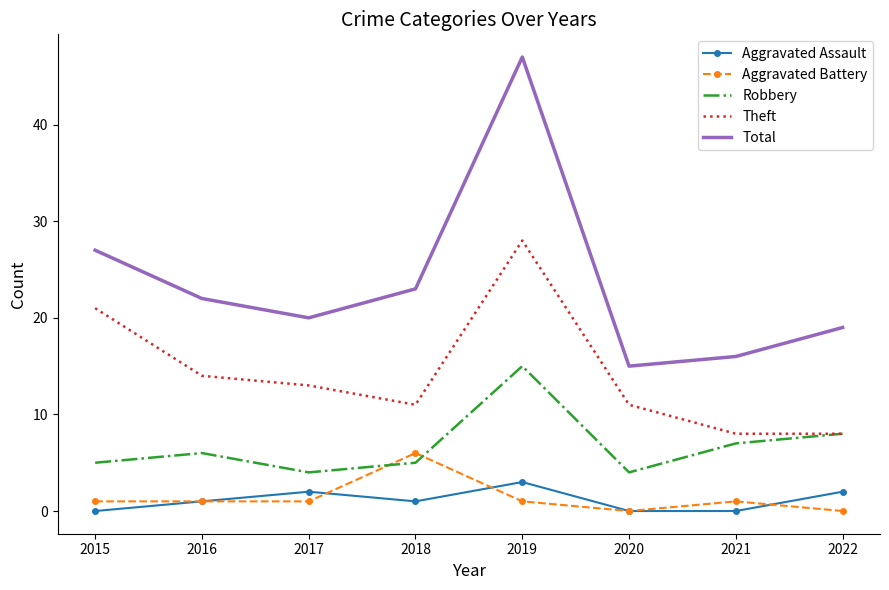

True or false: Total has a value of 29 at 2019.

False